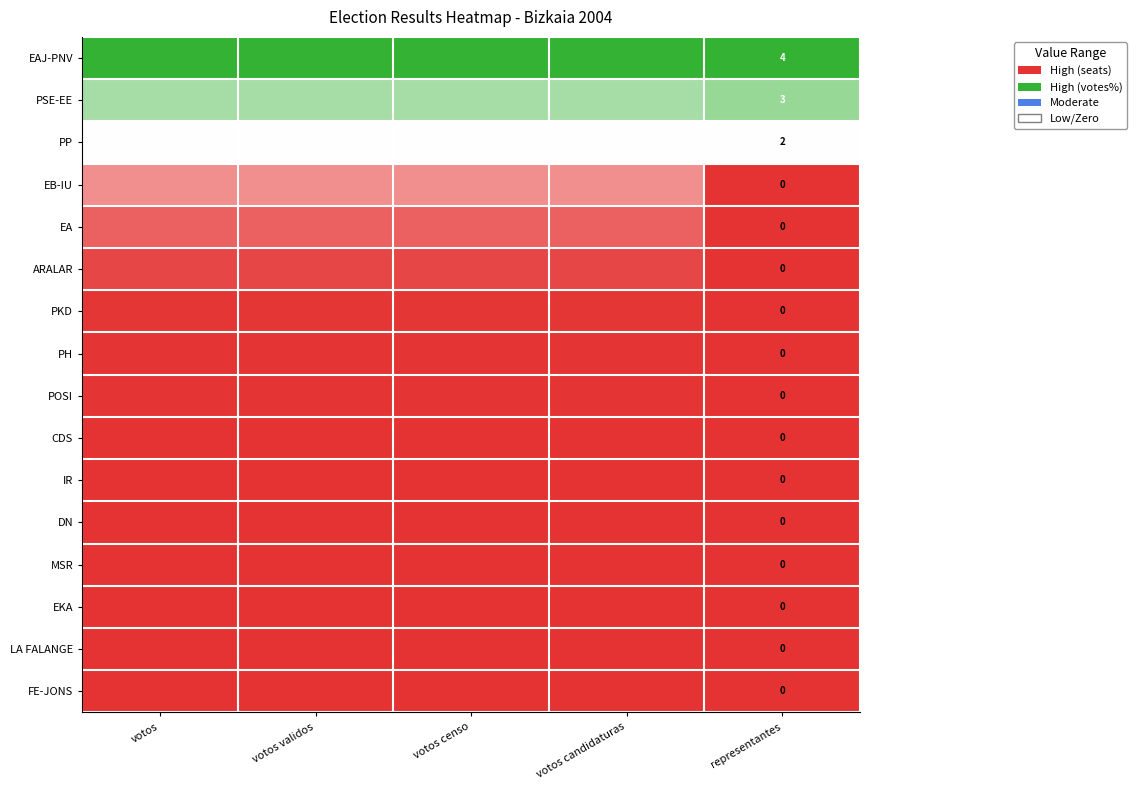

Is the value of PP at representantes greater than the value of PKD at representantes?

Yes